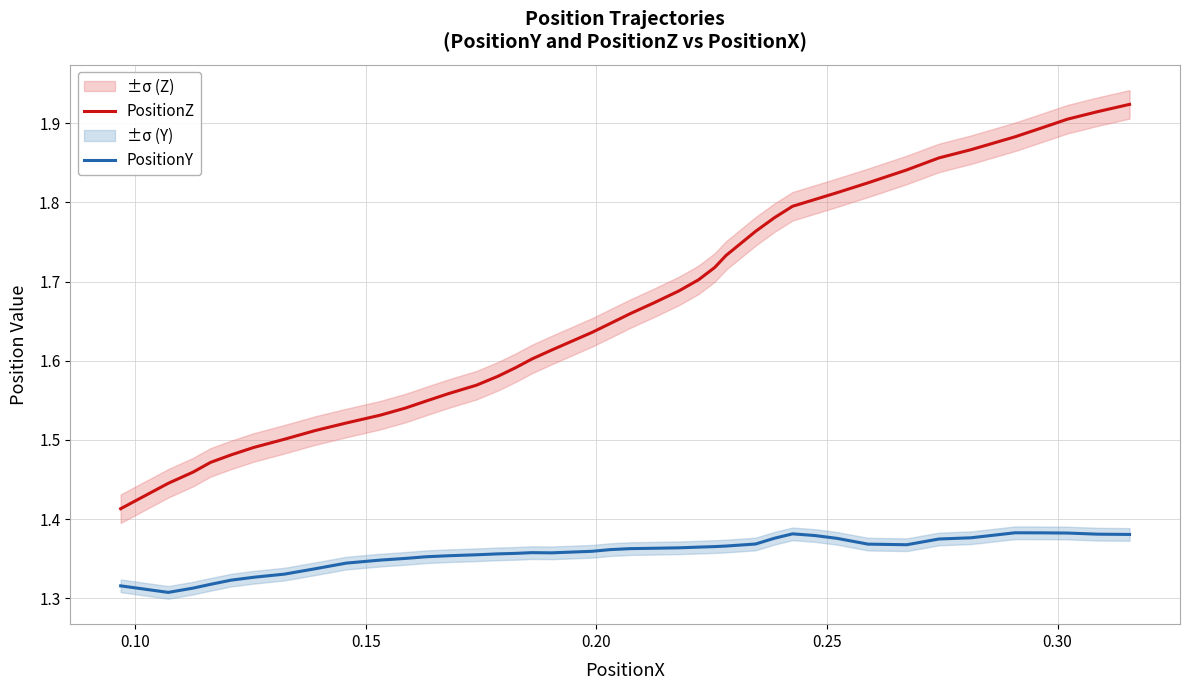

True or false: PositionY and PositionZ cross at least once.

False